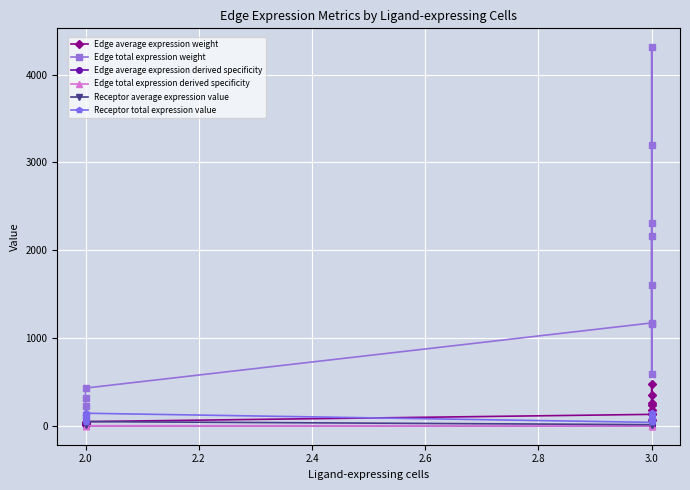

Rank the series by their maximum value, from lowest to highest.

Edge average expression derived specificity, Edge total expression derived specificity, Receptor average expression value, Receptor total expression value, Edge average expression weight, Edge total expression weight